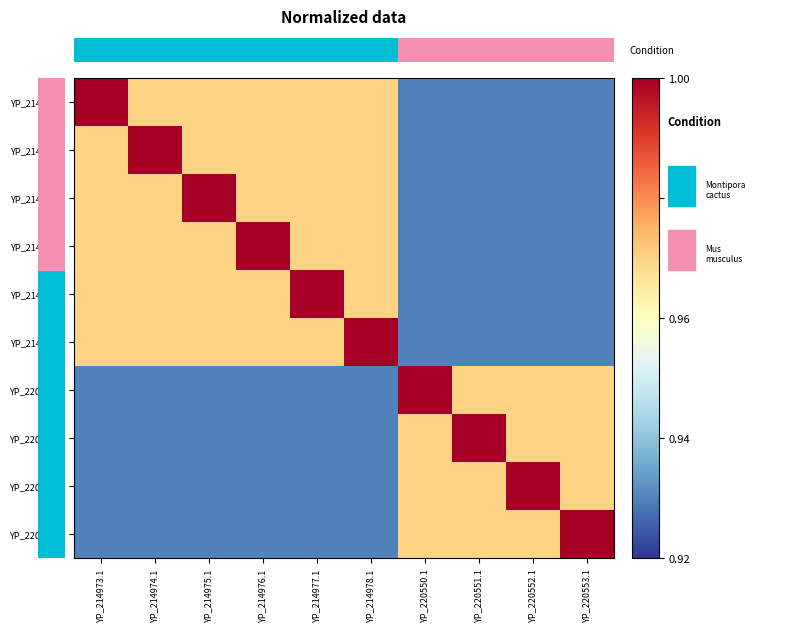

At which category is the sum across all series the highest?

YP_214973.1